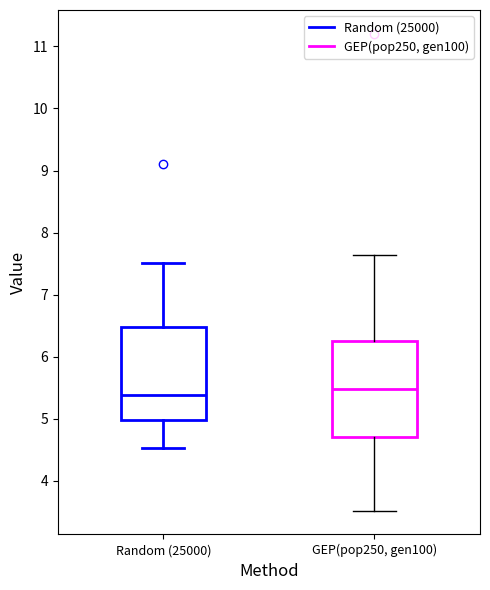

Reading left to right, read every box against the y-axis: the position of its median line, the range the box covers, and the ends of its whiskers. The values are not printed on the chart, so give them approximately, as read against the axis.

Random (25000): median 5.4, box 5.0 to 6.5, whiskers 4.5 to 7.5
GEP(pop250, gen100): median 5.5, box 4.7 to 6.3, whiskers 3.5 to 7.6